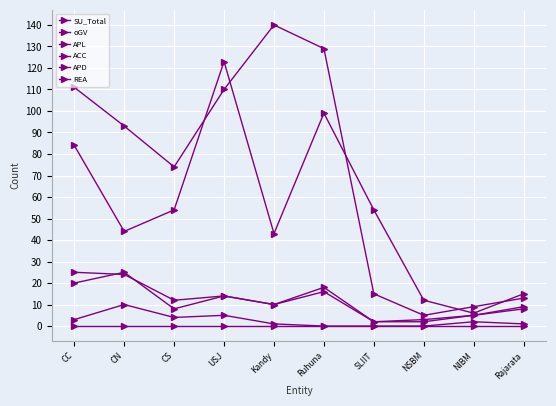

What is the difference between the maximum and minimum values in the APD series?

23